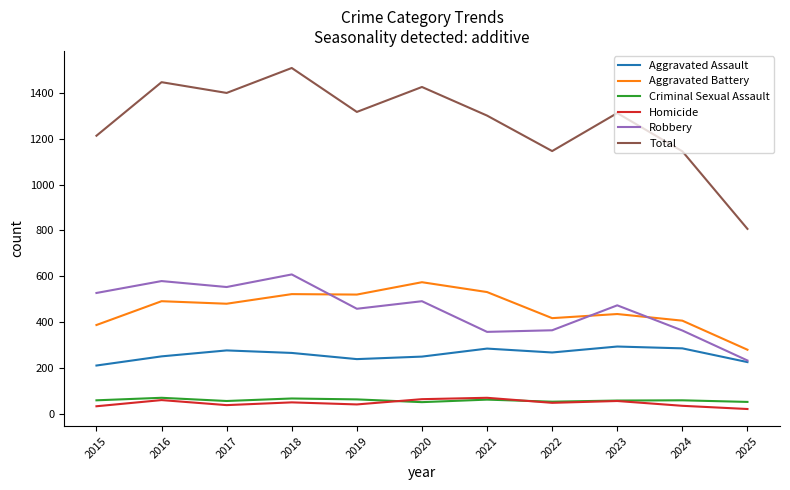

What is the maximum value shown in the chart?

1510